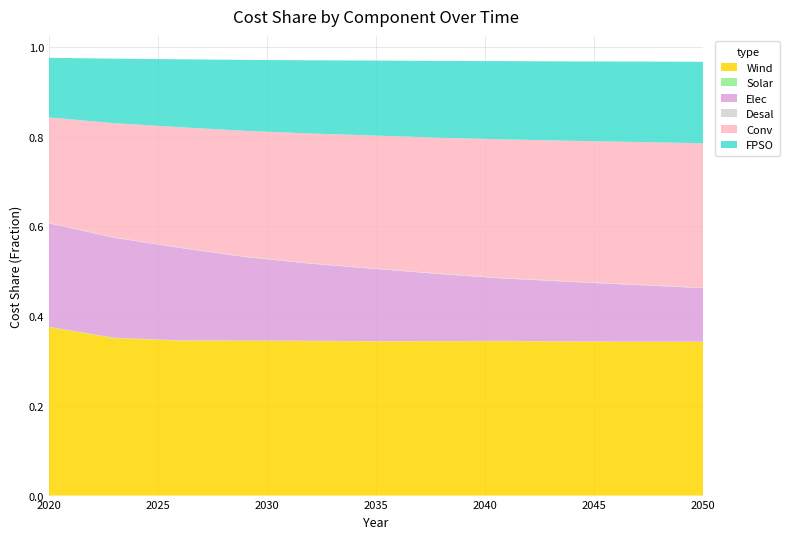

Reading right to left, list all the values displayed in this chart.

Wind: 2050=0.3	2047=0.3	2044=0.3	2041=0.3	2038=0.3	2035=0.3	2032=0.3	2029=0.3	2026=0.3	2023=0.4	2020=0.4
Solar: 2050=0.0	2047=0.0	2044=0.0	2041=0.0	2038=0.0	2035=0.0	2032=0.0	2029=0.0	2026=0.0	2023=0.0	2020=0.0
Elec: 2050=0.1	2047=0.1	2044=0.1	2041=0.1	2038=0.1	2035=0.2	2032=0.2	2029=0.2	2026=0.2	2023=0.2	2020=0.2
Desal: 2050=0.0	2047=0.0	2044=0.0	2041=0.0	2038=0.0	2035=0.0	2032=0.0	2029=0.0	2026=0.0	2023=0.0	2020=0.0
Conv: 2050=0.3	2047=0.3	2044=0.3	2041=0.3	2038=0.3	2035=0.3	2032=0.3	2029=0.3	2026=0.3	2023=0.3	2020=0.2
FPSO: 2050=0.2	2047=0.2	2044=0.2	2041=0.2	2038=0.2	2035=0.2	2032=0.2	2029=0.2	2026=0.2	2023=0.1	2020=0.1